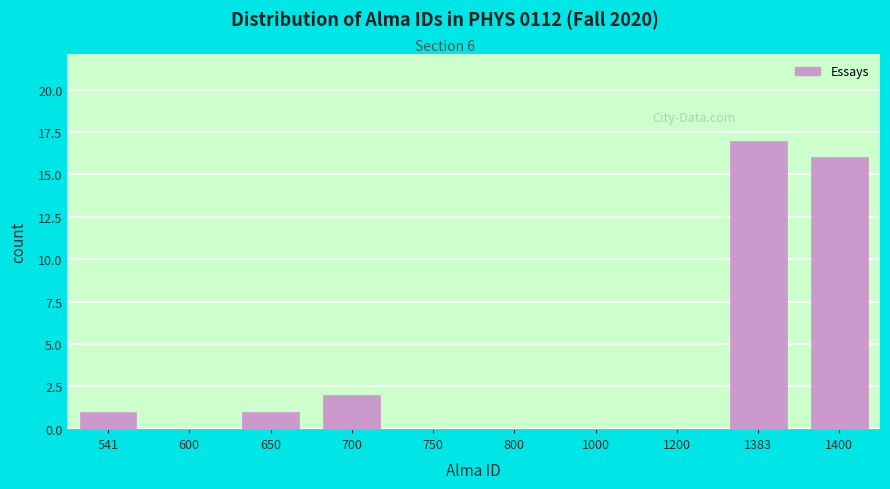

Reading left to right, transcribe all the data shown in this chart.

541=1	600=0	650=1	700=2	750=0	800=0	1000=0	1200=0	1383=17	1400=16